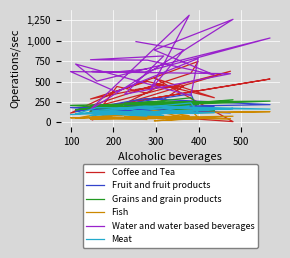

Is it true that Grains and grain products equals 215 at 100?

True